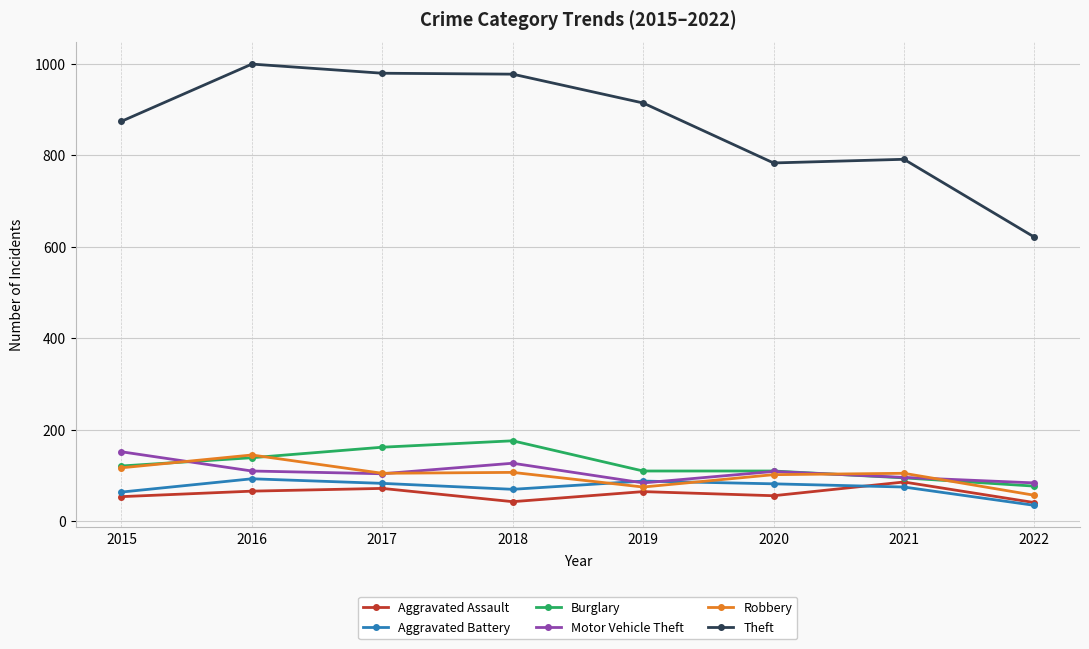

Which series changed the most between 2021 and 2022?

Theft